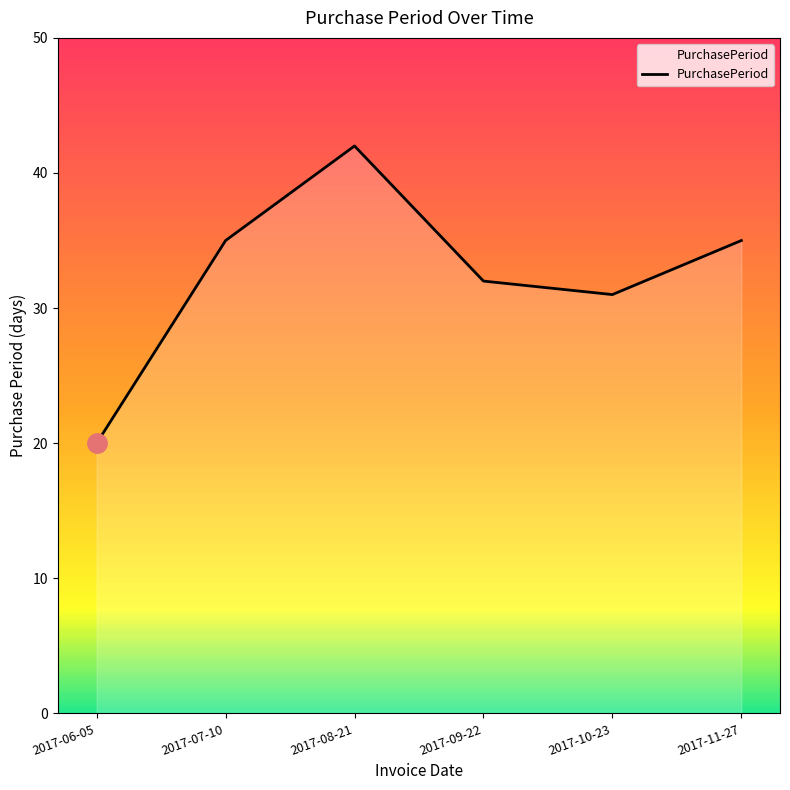

True or false: the data has more than 1 interior local peaks.

False